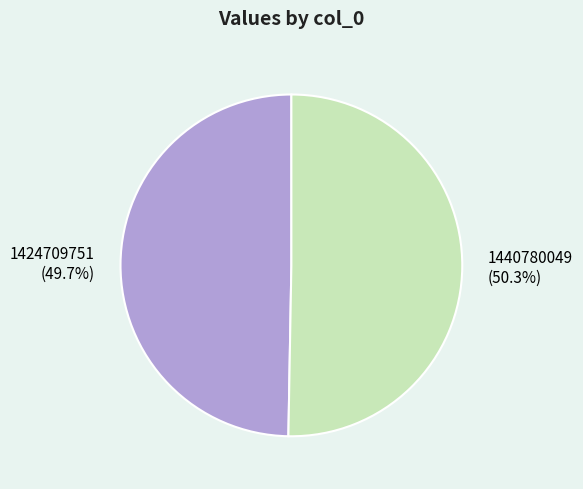

What is the total percentage of 1440780049 and 1424709751?

100.0%